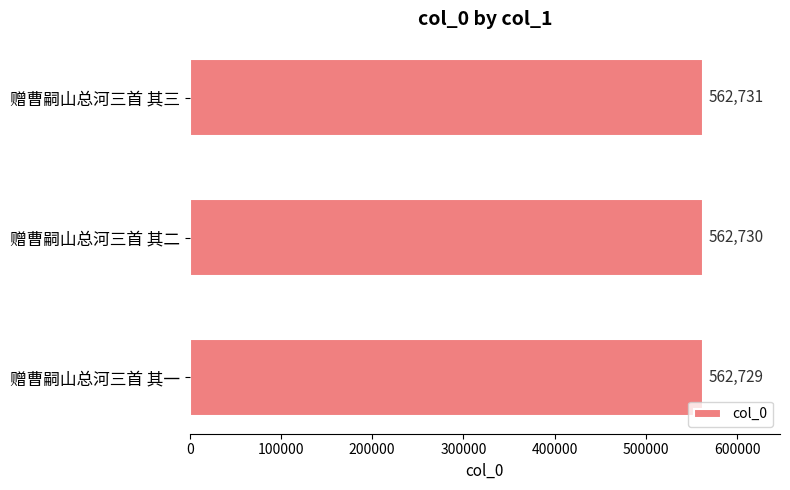

Approximately how many times larger is the value at 赠曹嗣山总河三首 其一 compared to 赠曹嗣山总河三首 其三?

1.0